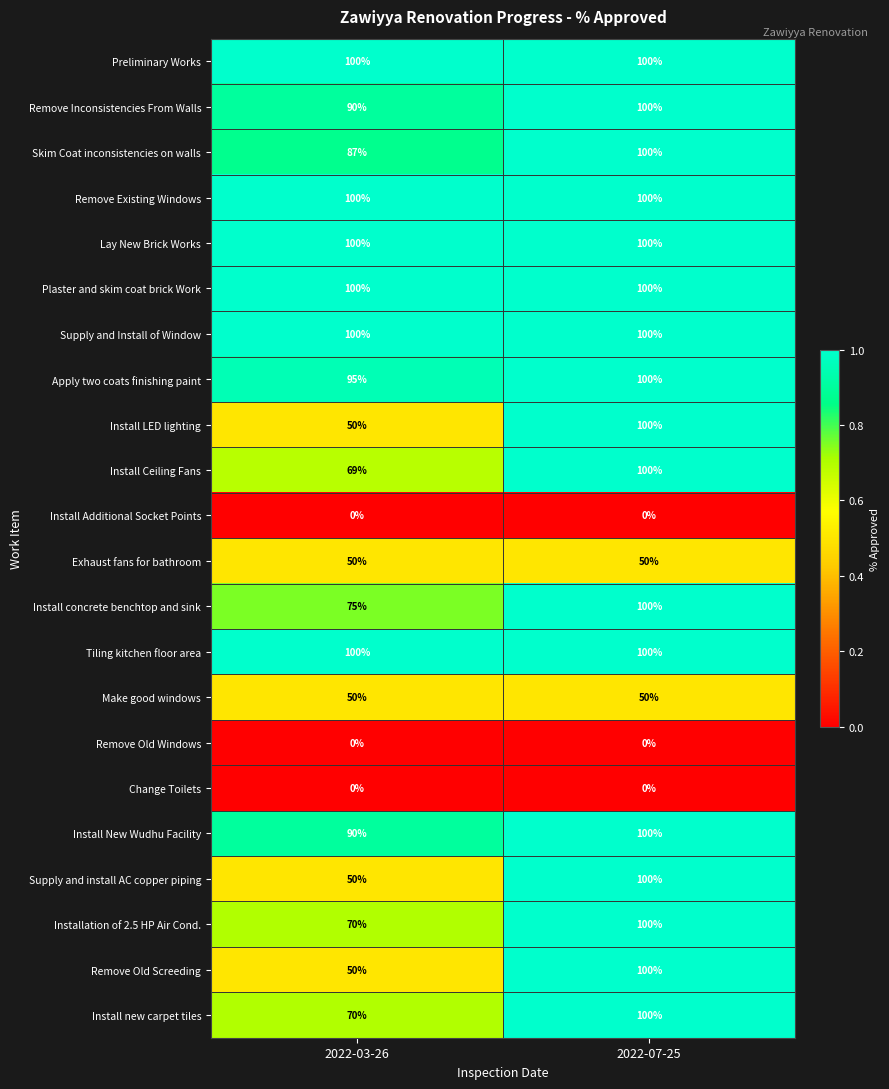

The value of Remove Inconsistencies From Walls at 2022-03-26 is 90. True or false?

True